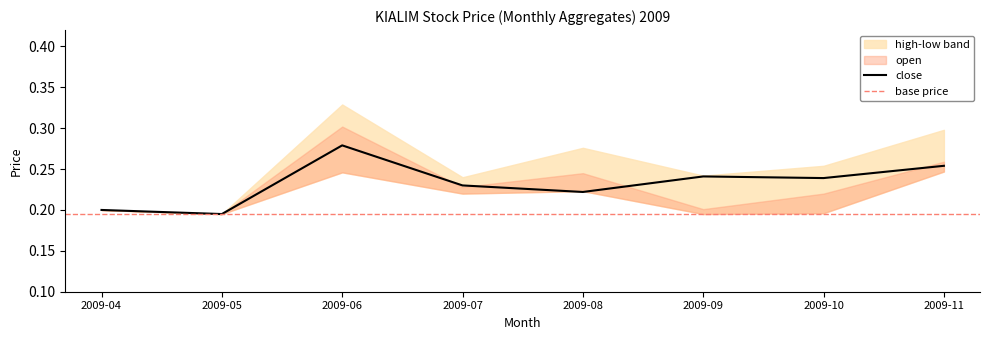

What is the difference between the maximum and minimum values in the close series?

0.1